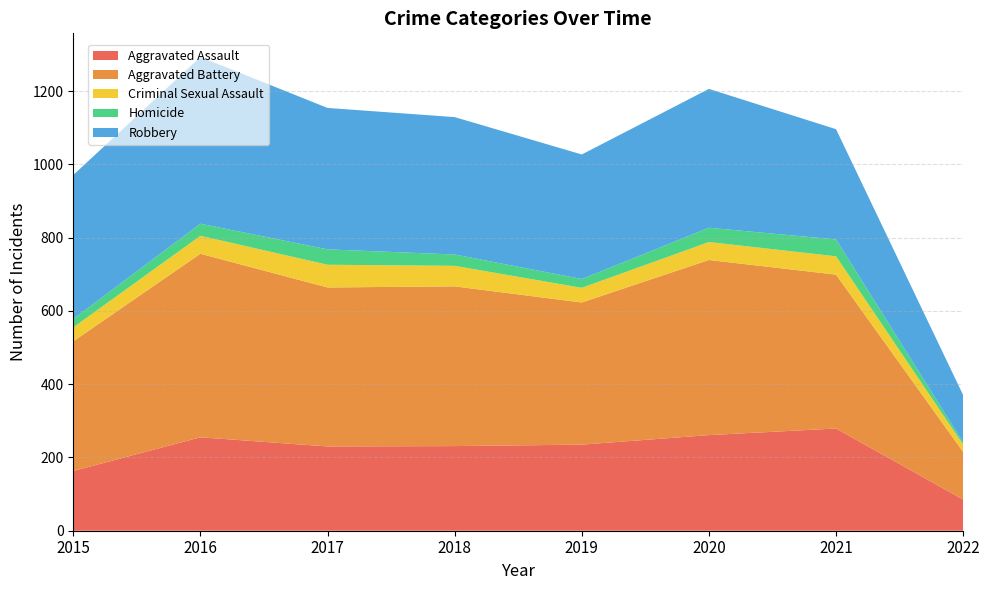

Reading left to right, list all the values displayed in this chart.

Aggravated Assault: 163	255	230	231	235	261	279	85
Aggravated Battery: 354	501	434	436	388	478	420	130
Criminal Sexual Assault: 38	49	62	56	40	49	50	20
Homicide: 23	33	42	31	24	39	46	6
Robbery: 393	455	386	375	340	379	301	129